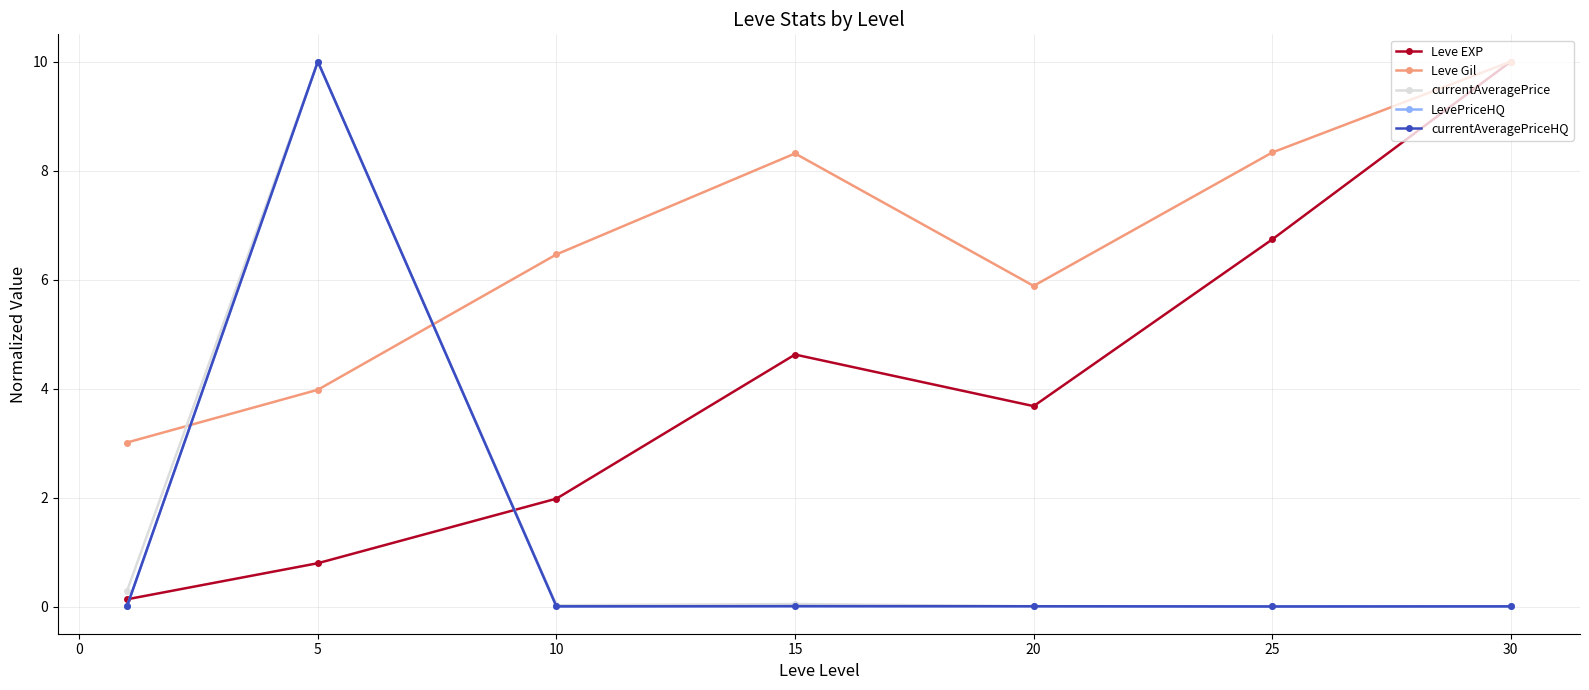

Which series has the largest total across all categories?

Leve Gil